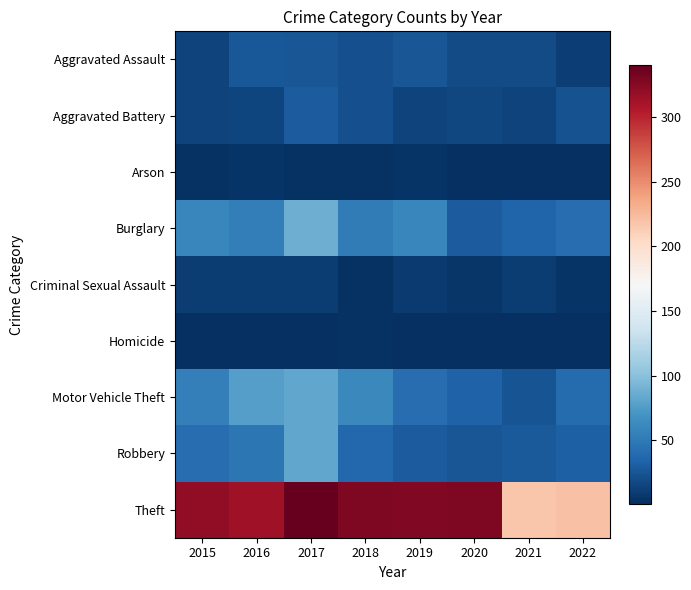

Reading left to right, extract all data points from this chart.

Aggravated Assault: 2015=13	2016=27	2017=25	2018=21	2019=25	2020=19	2021=19	2022=11
Aggravated Battery: 2015=13	2016=15	2017=29	2018=22	2019=13	2020=16	2021=13	2022=23
Arson: 2015=3	2016=4	2017=3	2018=3	2019=4	2020=1	2021=1	2022=1
Burglary: 2015=60	2016=53	2017=88	2018=52	2019=60	2020=30	2021=35	2022=41
Criminal Sexual Assault: 2015=10	2016=10	2017=10	2018=3	2019=8	2020=6	2021=9	2022=4
Homicide: 2015=2	2016=1	2017=1	2018=3	2019=2	2020=2	2021=1	2022=2
Motor Vehicle Theft: 2015=55	2016=77	2017=82	2018=61	2019=41	2020=33	2021=24	2022=40
Robbery: 2015=42	2016=48	2017=83	2018=37	2019=30	2020=25	2021=28	2022=32
Theft: 2015=321	2016=314	2017=340	2018=329	2019=327	2020=329	2021=217	2022=220